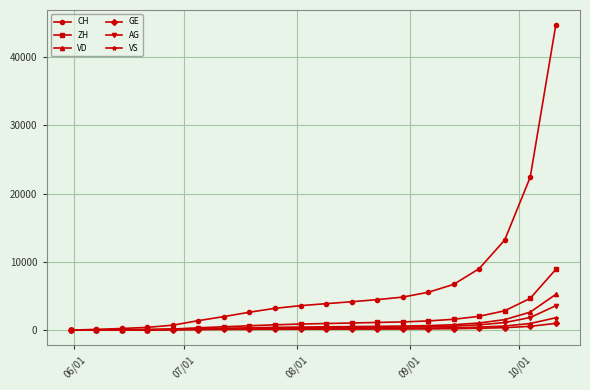

How many values in the CH series are below 3870?

10